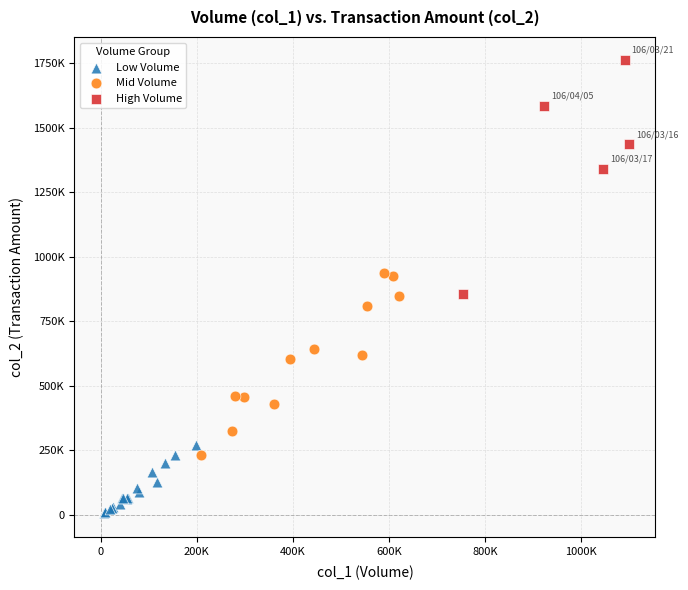

What are all the series names shown in the legend?

Low Volume, Mid Volume, High Volume